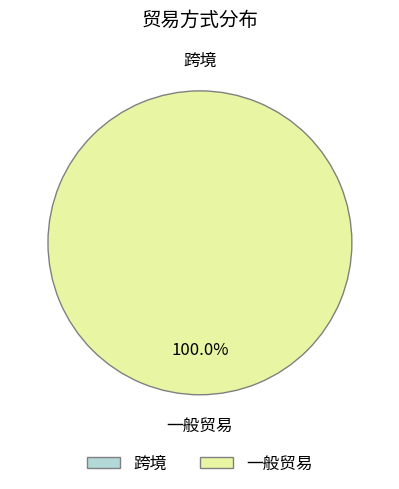

Count the number of slices in the pie.

2